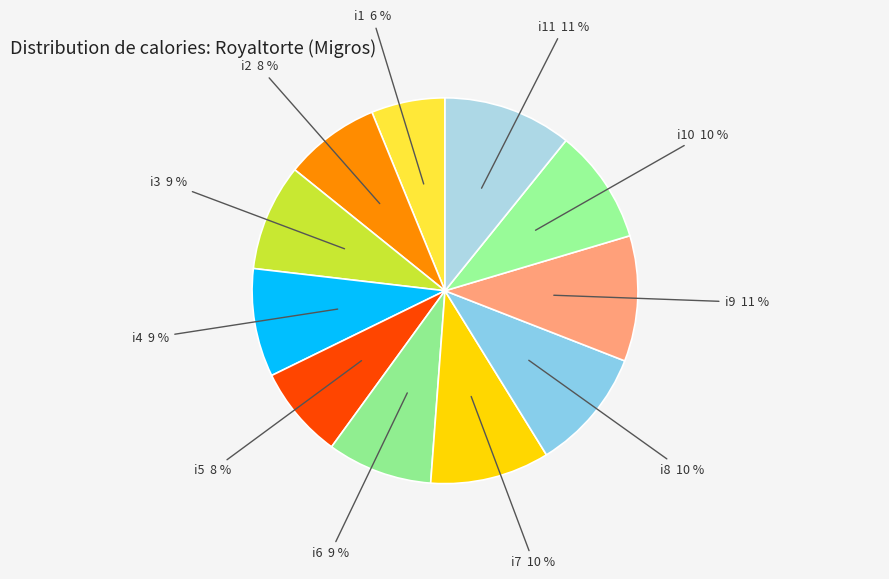

True or false: i3 accounts for 9% of the total.

True